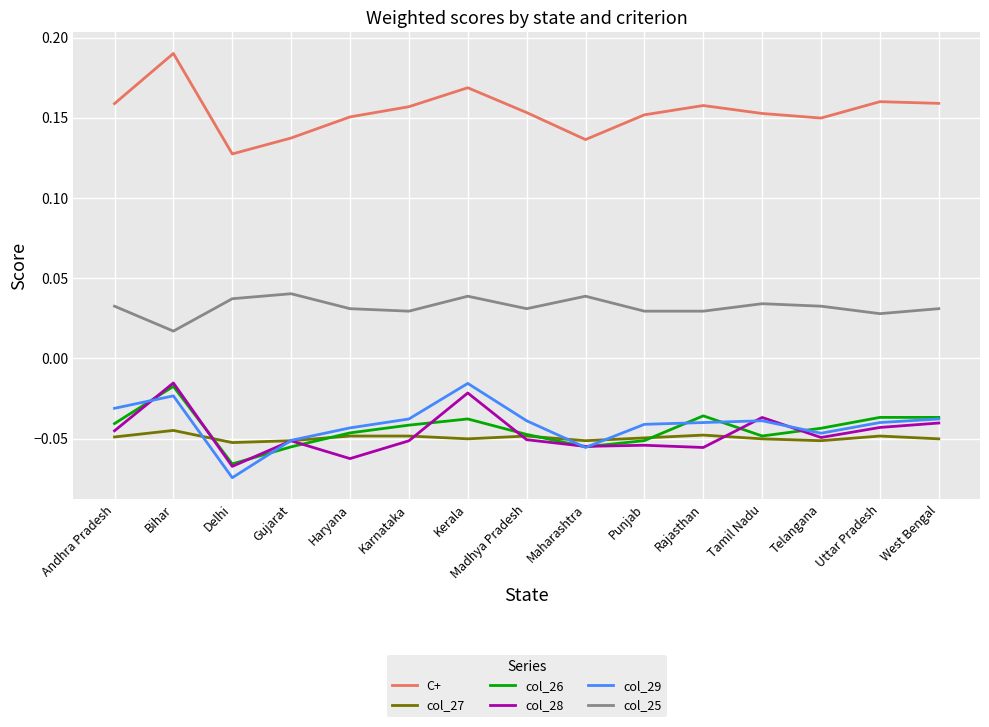

True or false: C+ and col_28 cross at least once.

False